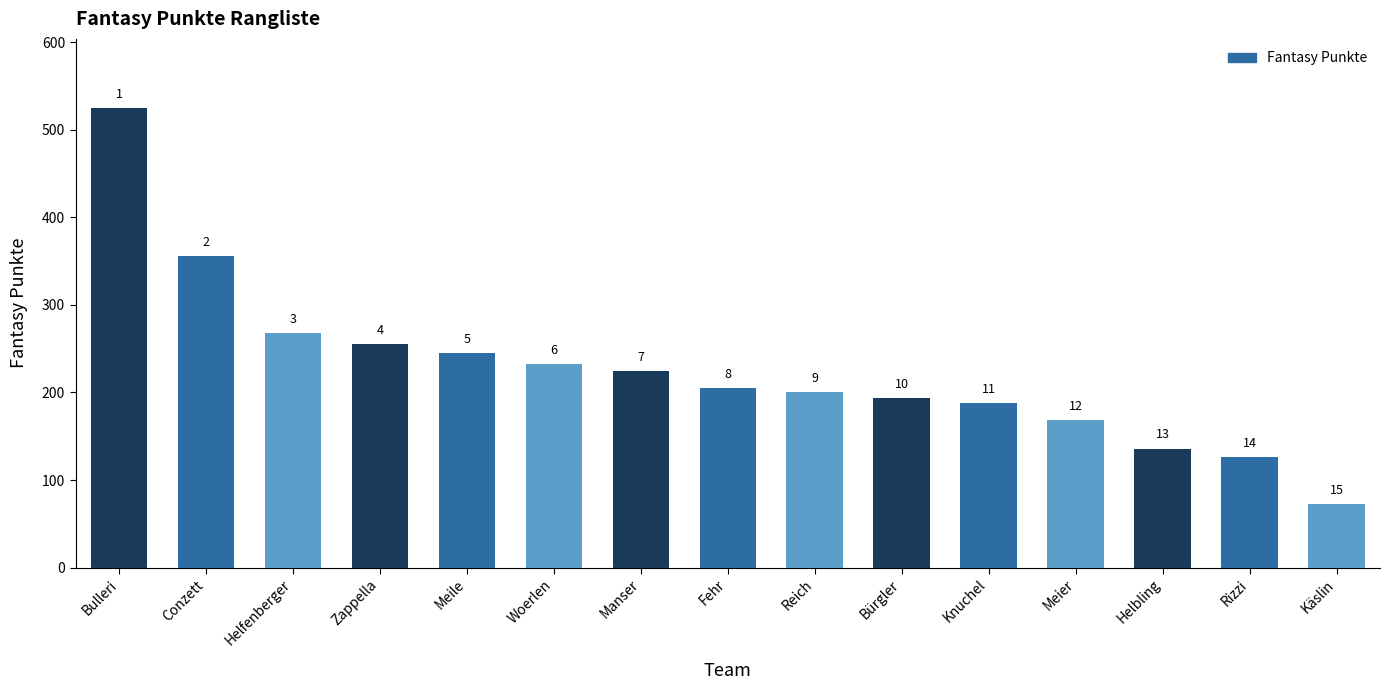

At which label does the data first exceed 205?

Bulleri